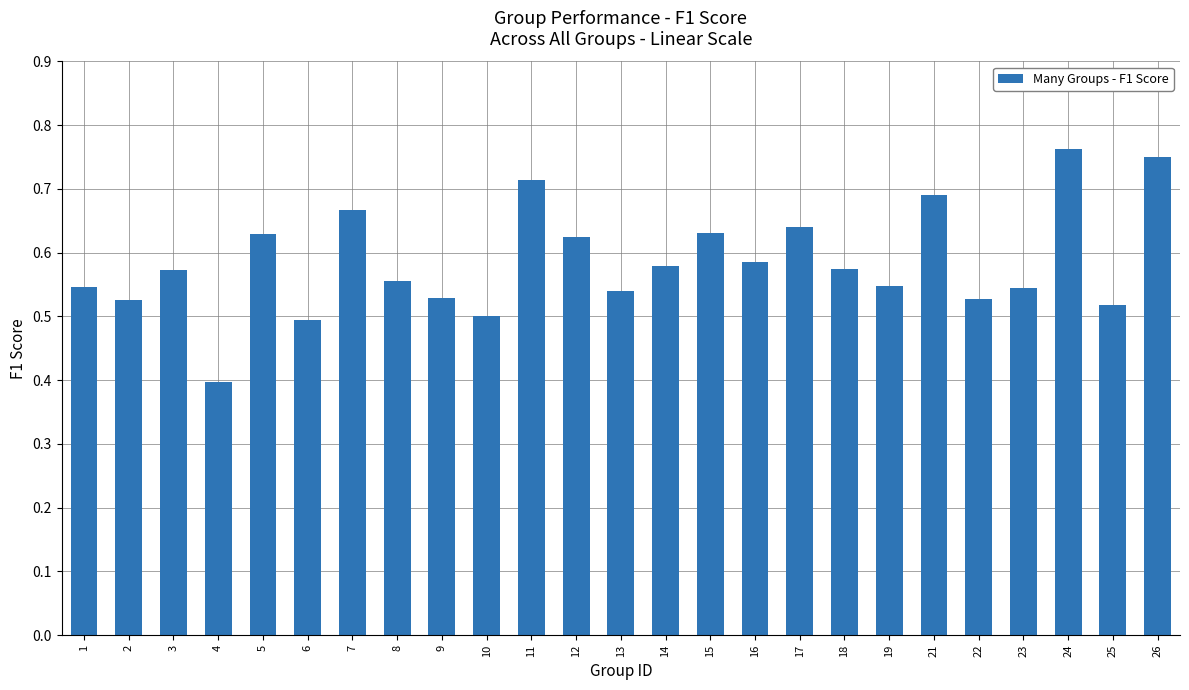

Where is the data nearest to the value 0?

4